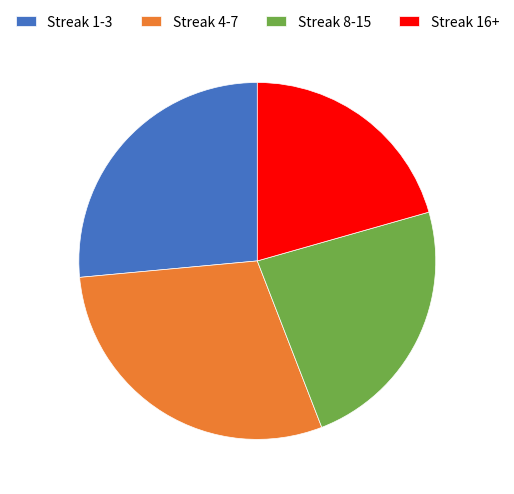

Is it true that Streak 4-7 is 23% of the pie?

False